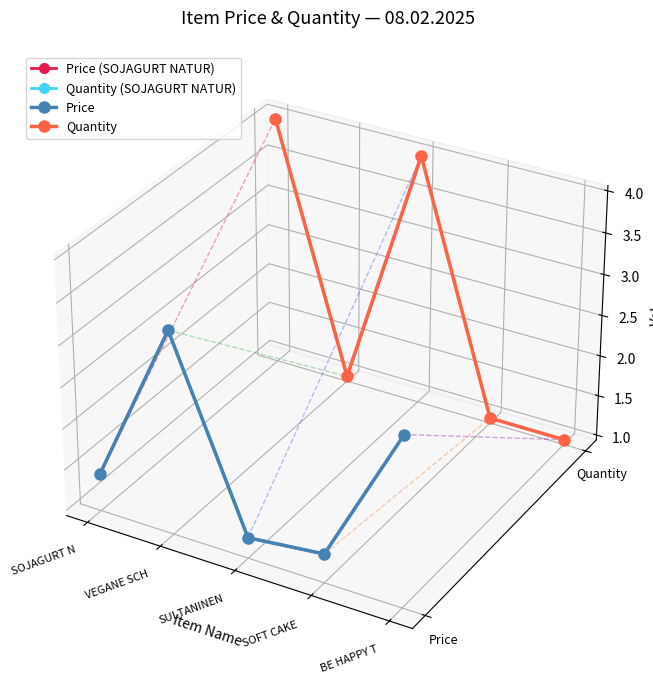

What is the difference between the second highest and second lowest values?

0.1